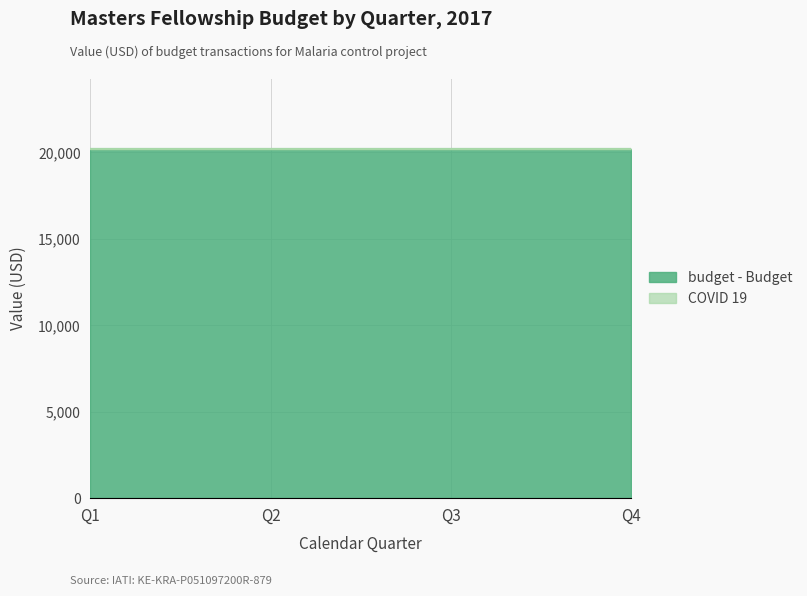

Does the chart have visible grid lines?

Yes